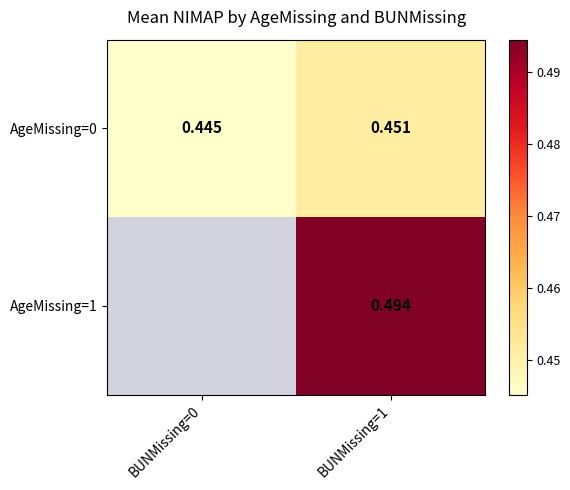

Is the value of AgeMissing=0 at BUNMissing=1 greater than the value of AgeMissing=1 at BUNMissing=1?

No